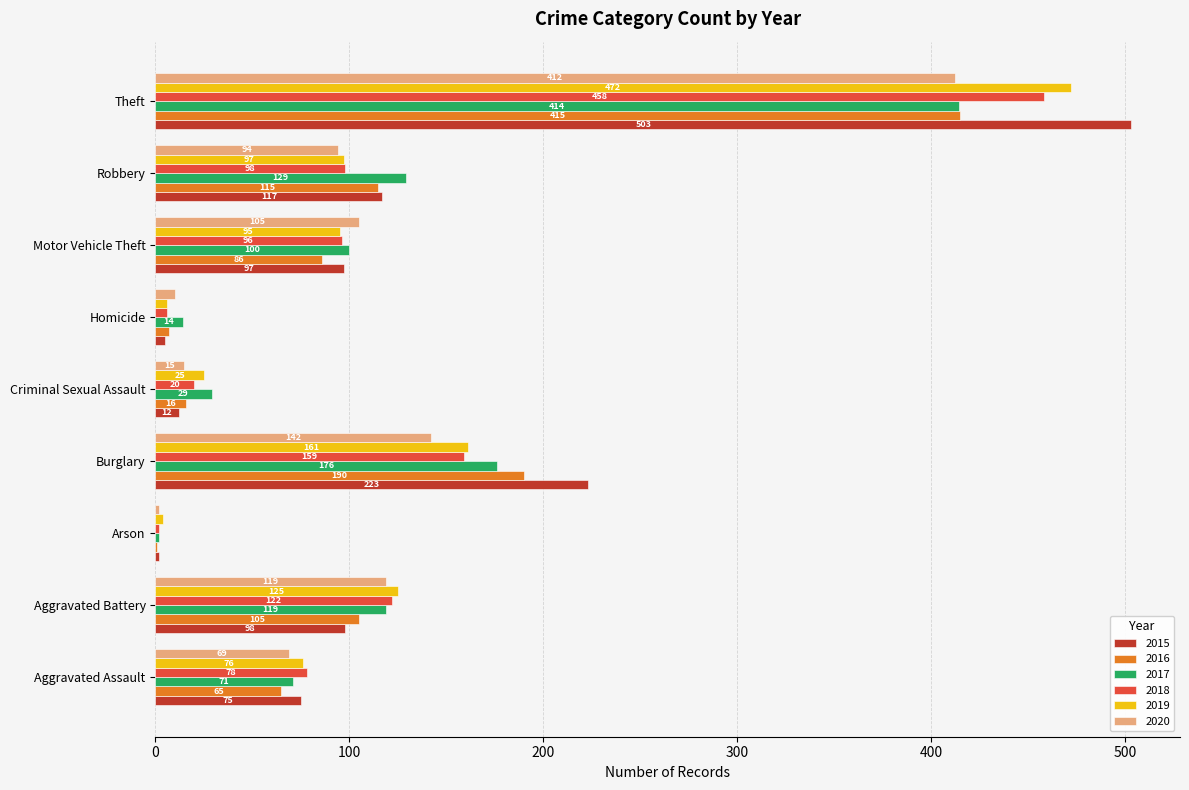

How many series are shown in this chart?

6